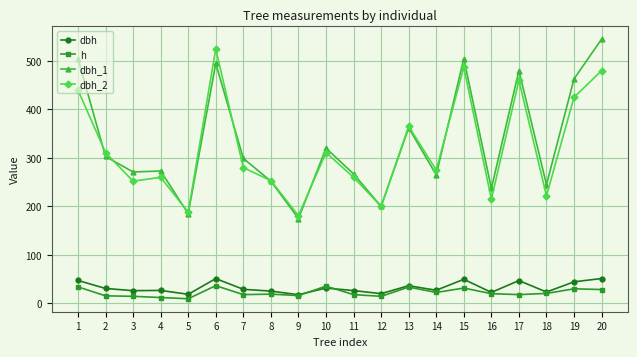

The value of dbh at 11 is 26.4. True or false?

True